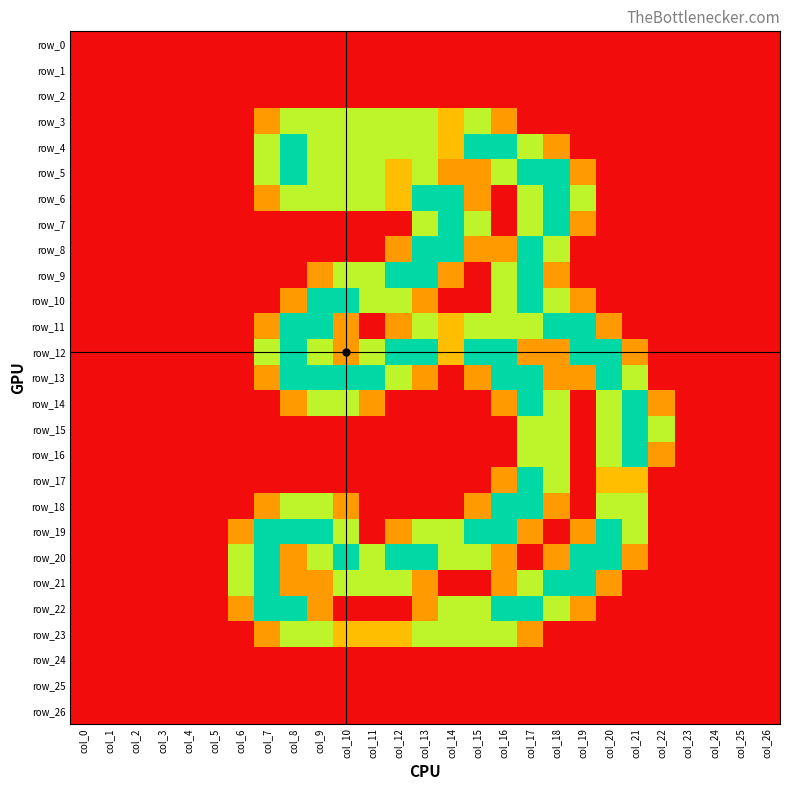

At which label is row_16 closest to 1?

col_22